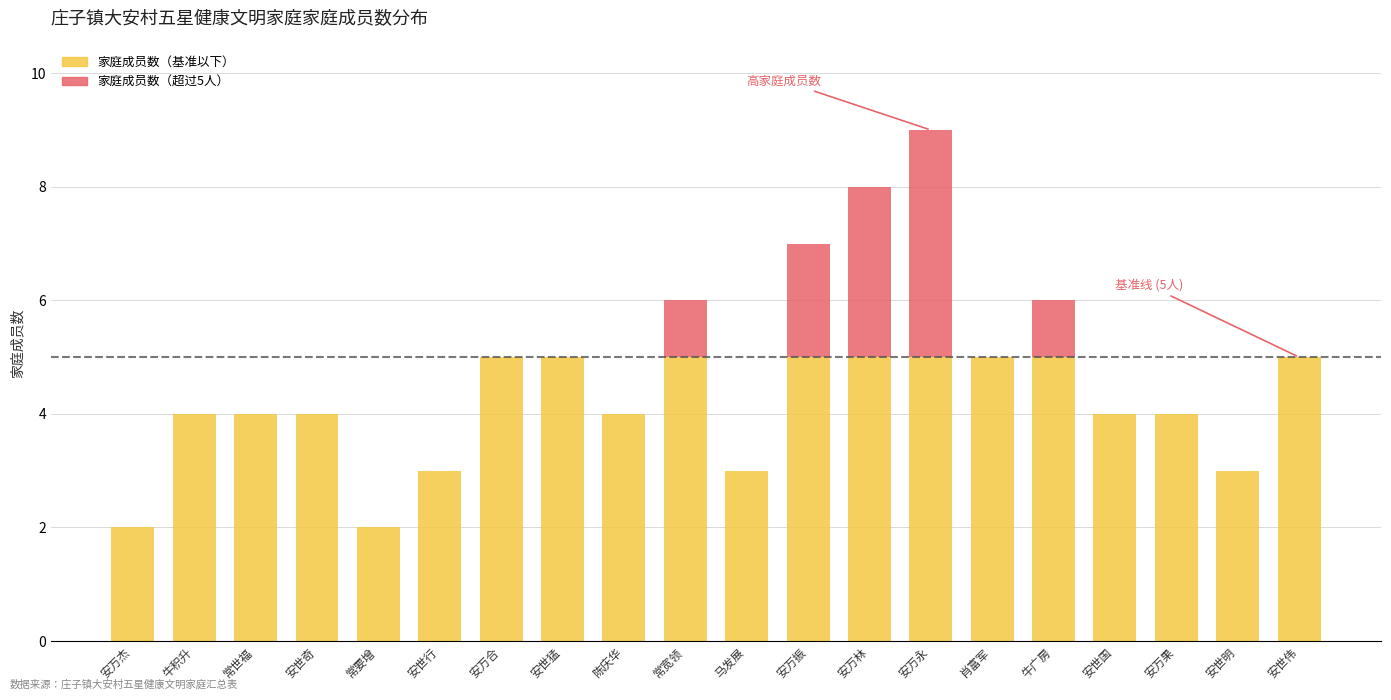

At which category is the sum across all series the highest?

安万永